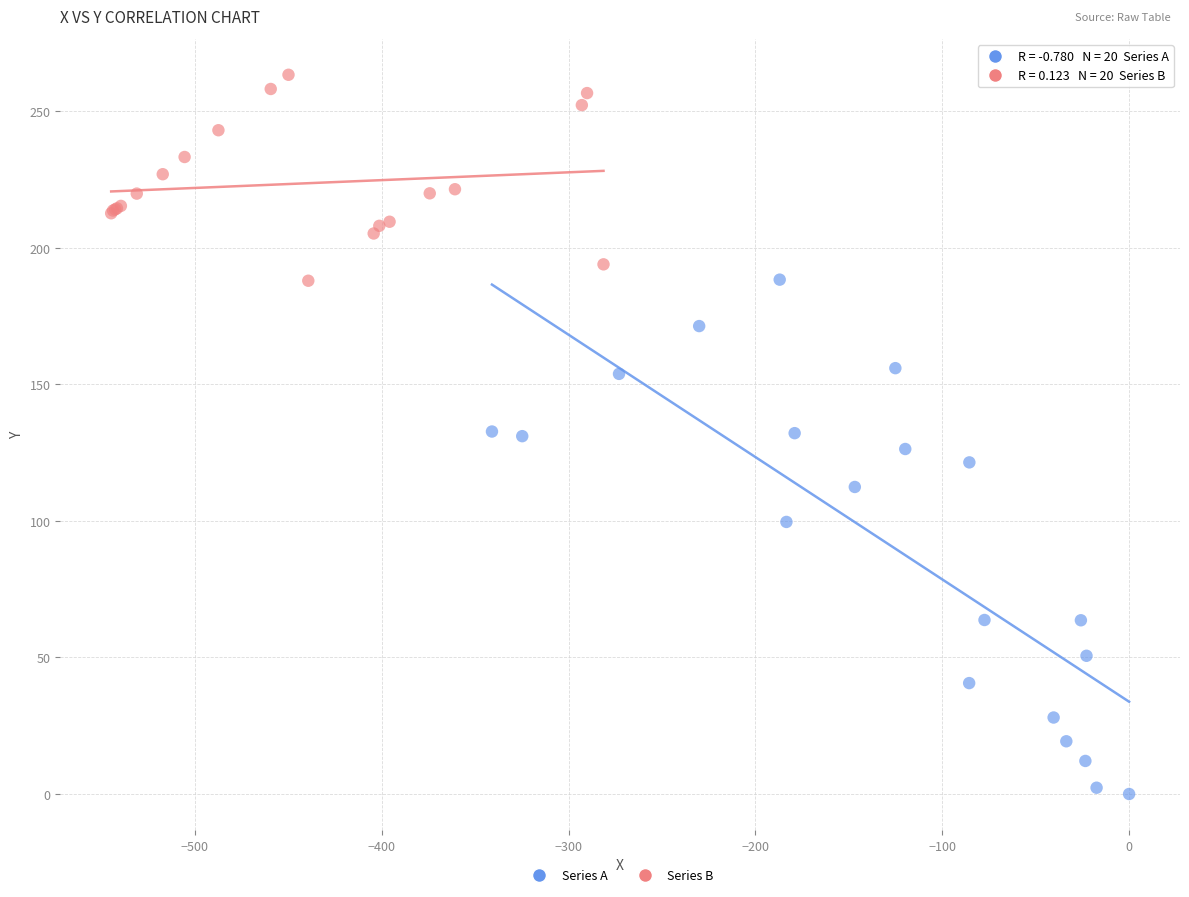

Which series reaches the minimum Y coordinate?

Series A